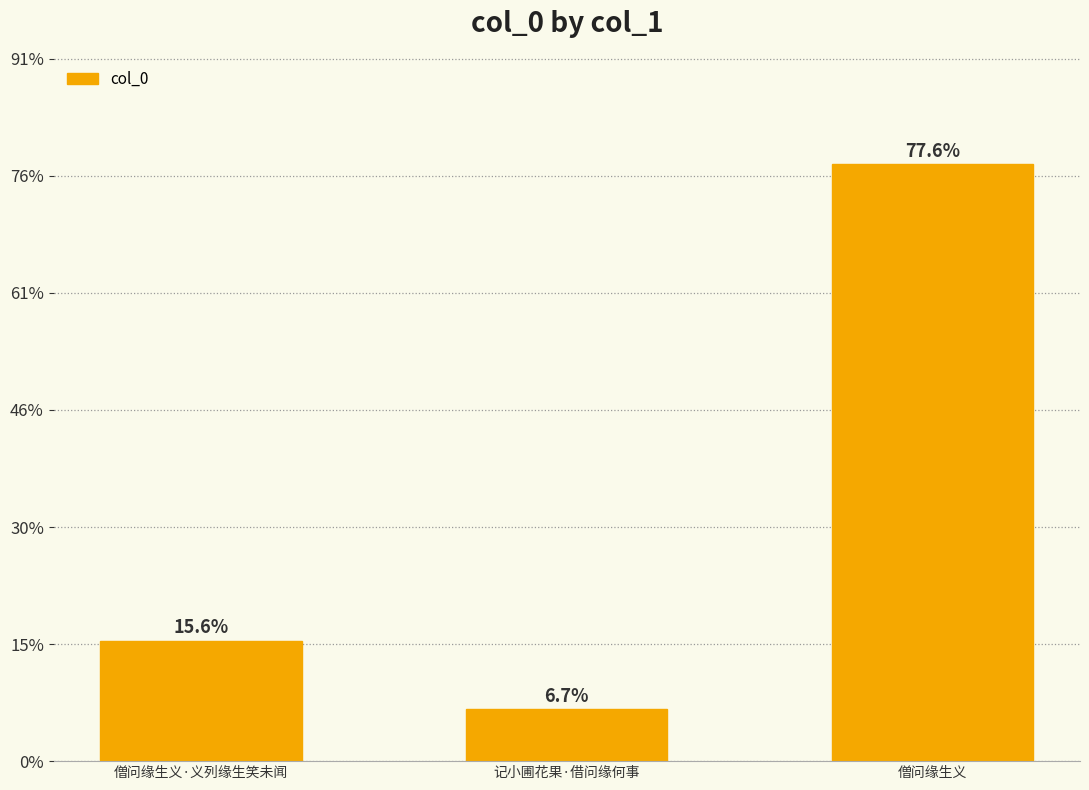

Does the chart contain any negative values?

No